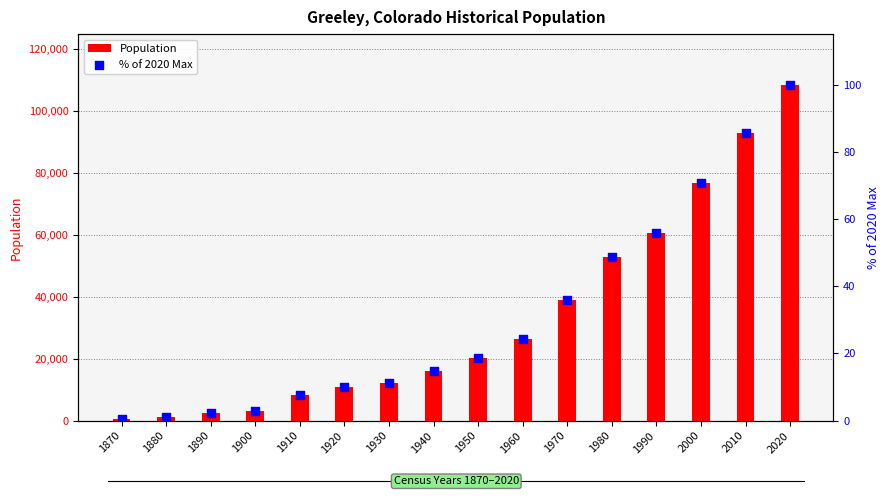

At how many categories does at least one series exceed 57493?

4